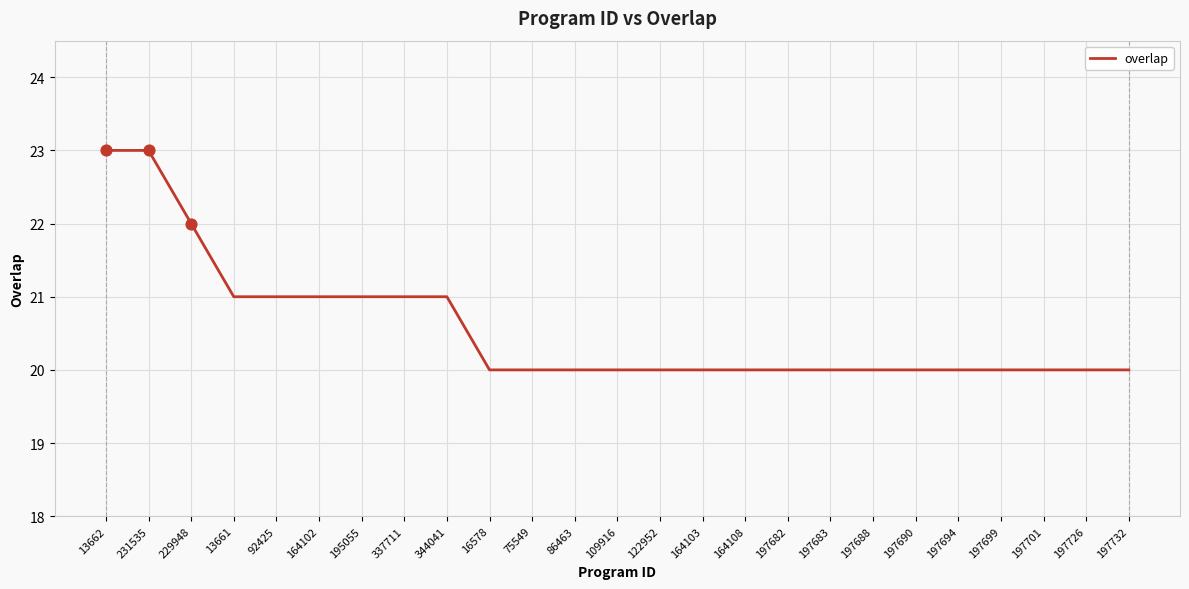

Between 197682 and 92425, which is larger?

92425